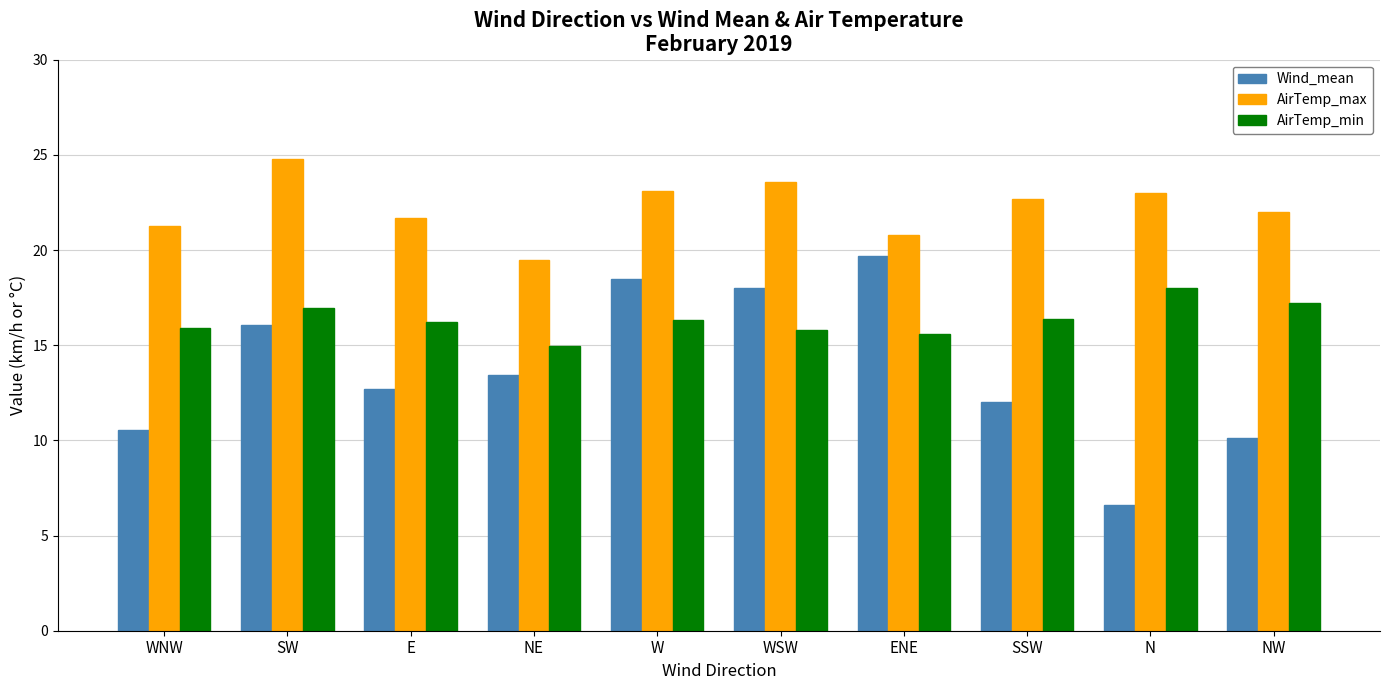

What is the smallest value displayed?

6.6